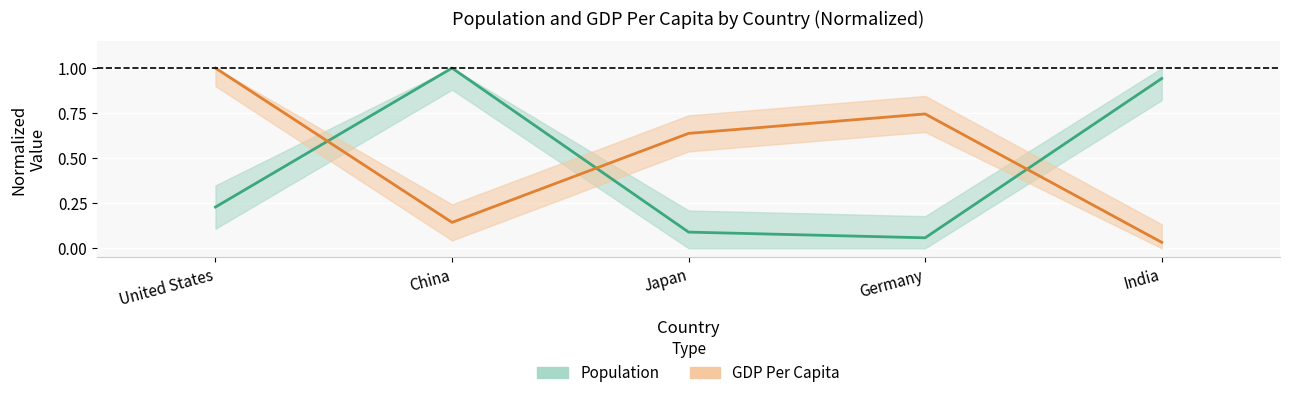

Which category has the lowest value across all series?

India